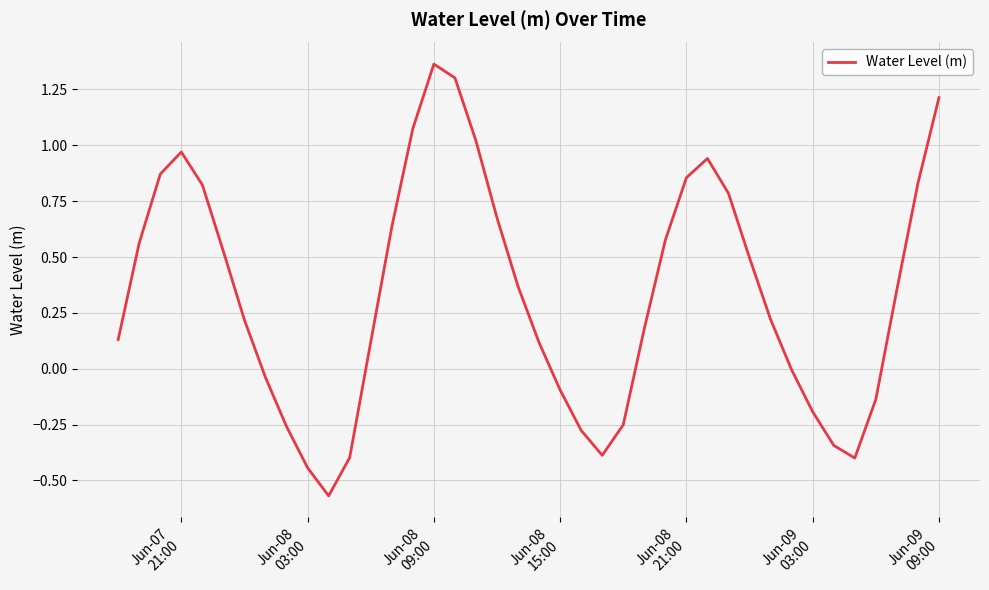

Which category has the highest value across all series?

Jun-08
09:00